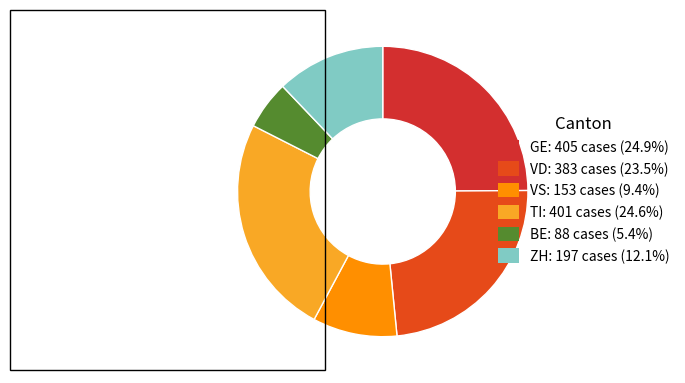

How many slices are in this pie chart?

6